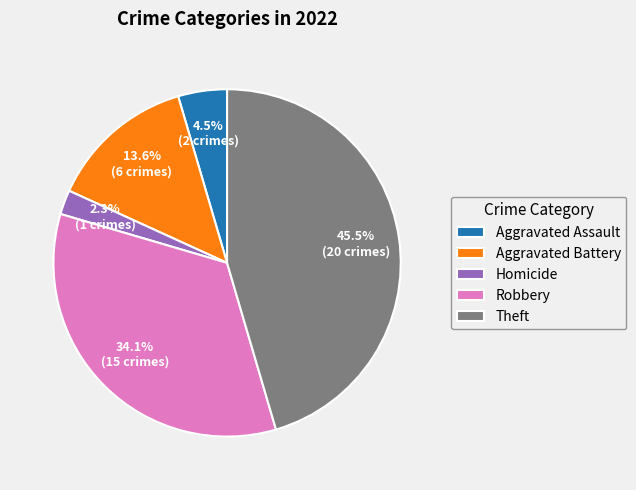

To the nearest percent, what percentage of the pie is Aggravated Battery?

14%